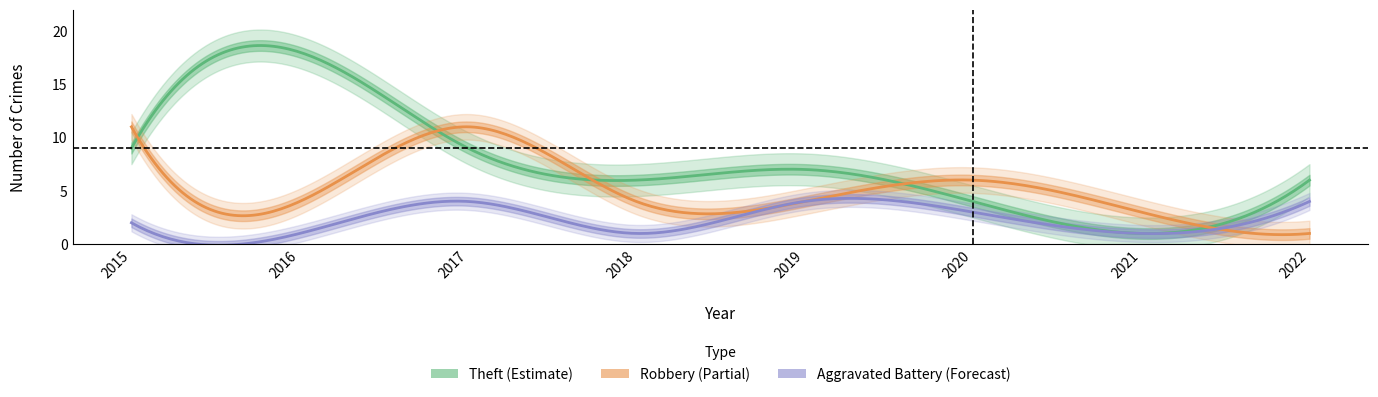

What is the spread (max minus min) of values at 2020?

3